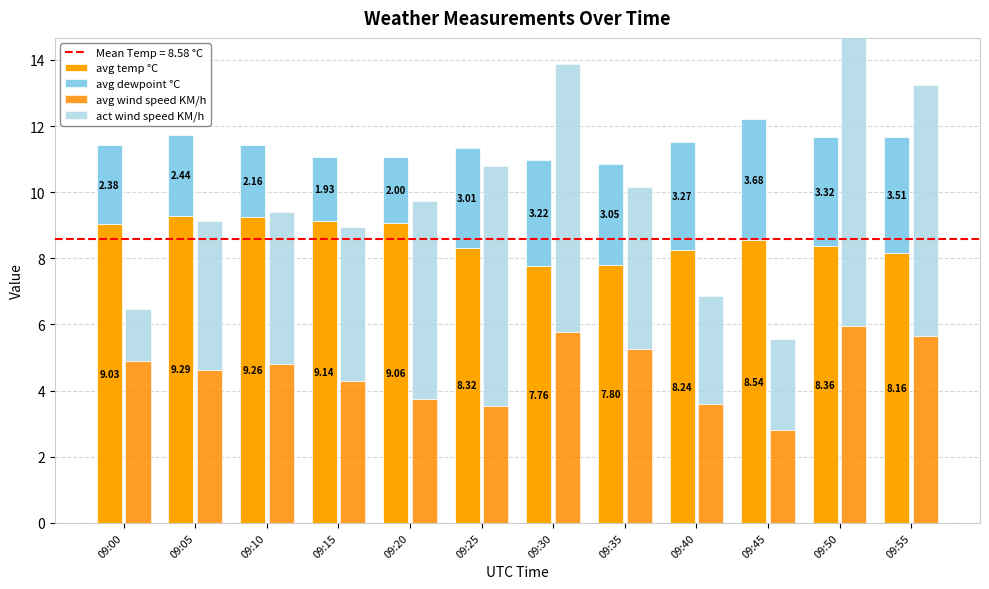

Read the act wind speed KM/h value at 09:45.

2.8